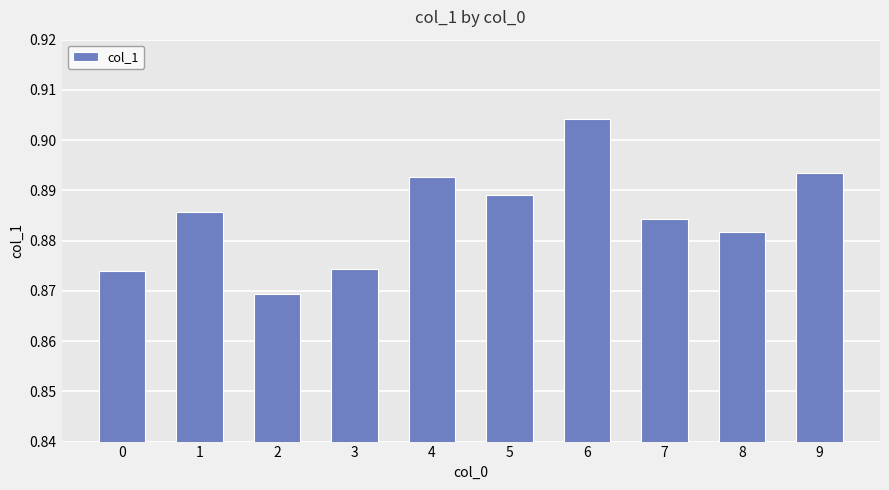

What is the sum of the values at 2 and 9?

1.8